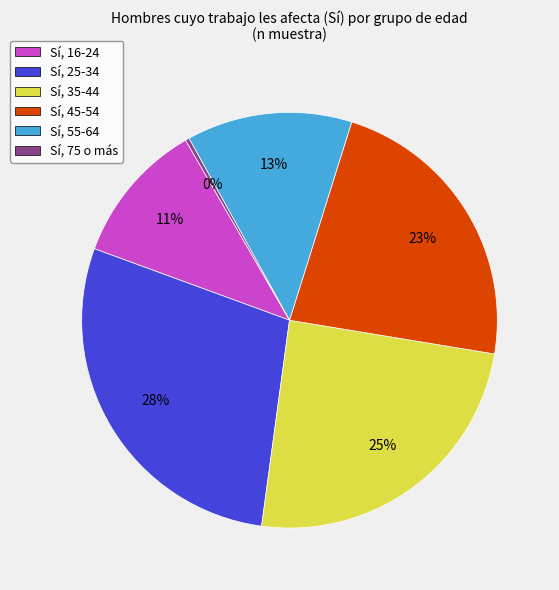

Does any single category account for the majority?

No